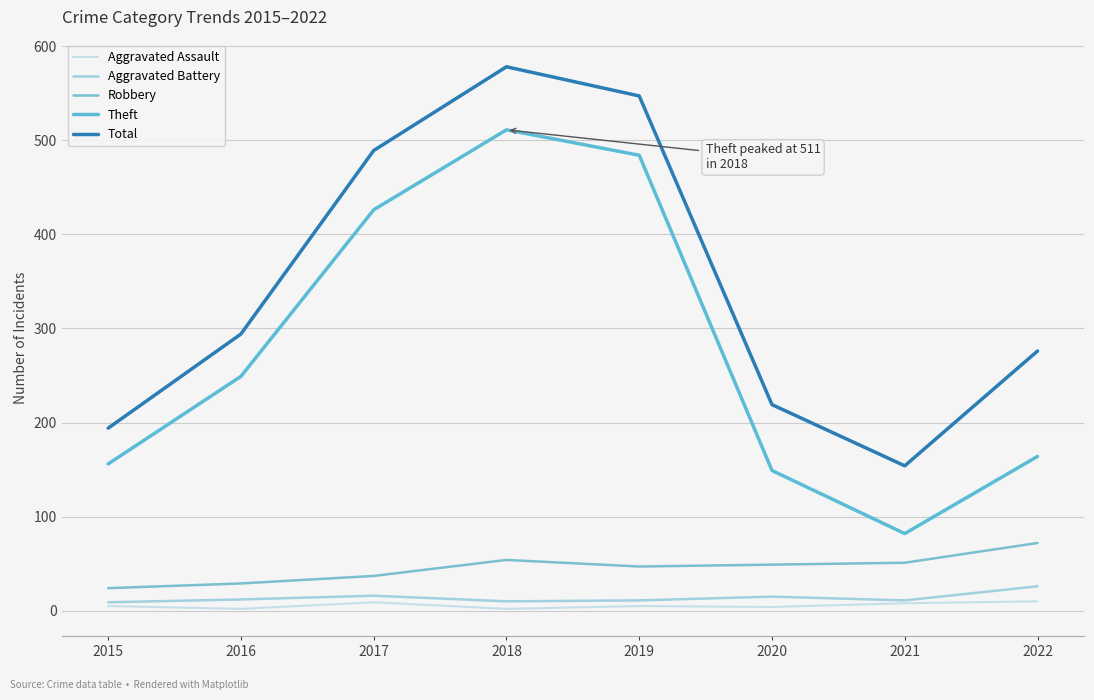

Is this an area chart (filled region under the line)?

No